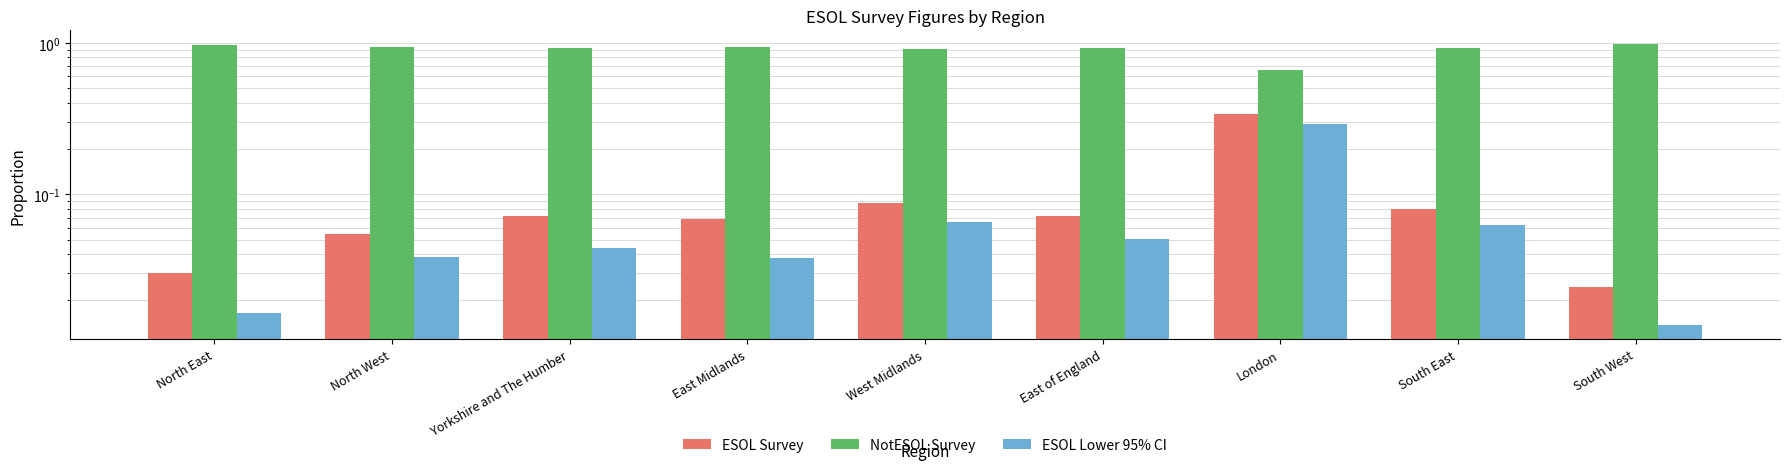

List the series in order of their peak value, lowest first.

ESOL Lower 95% CI, ESOL Survey, NotESOL Survey